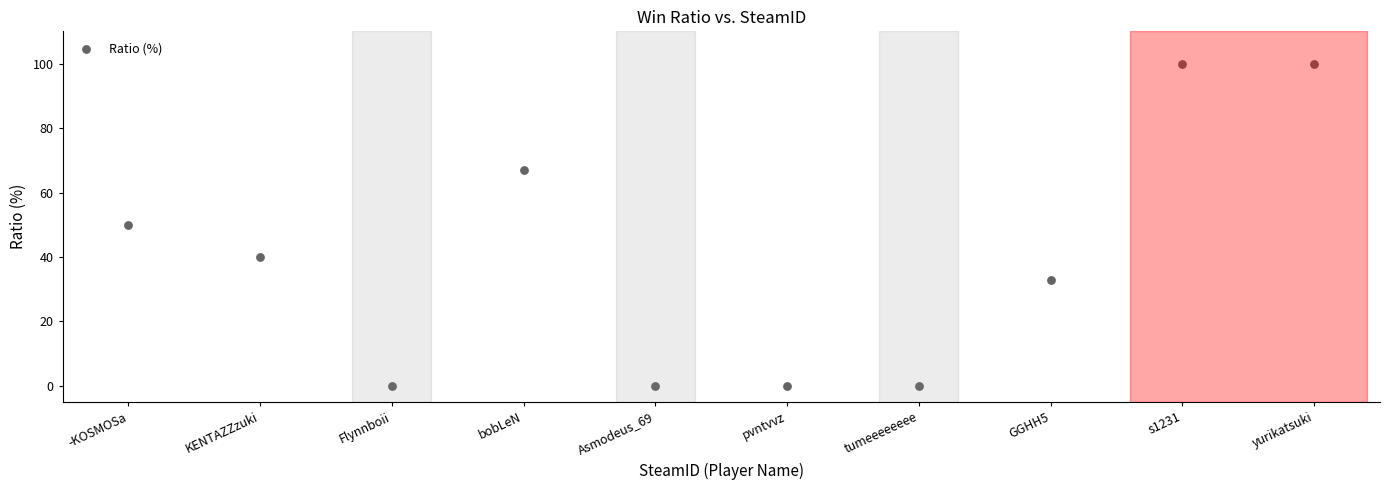

What is the range of Y values (max minus min)?

100